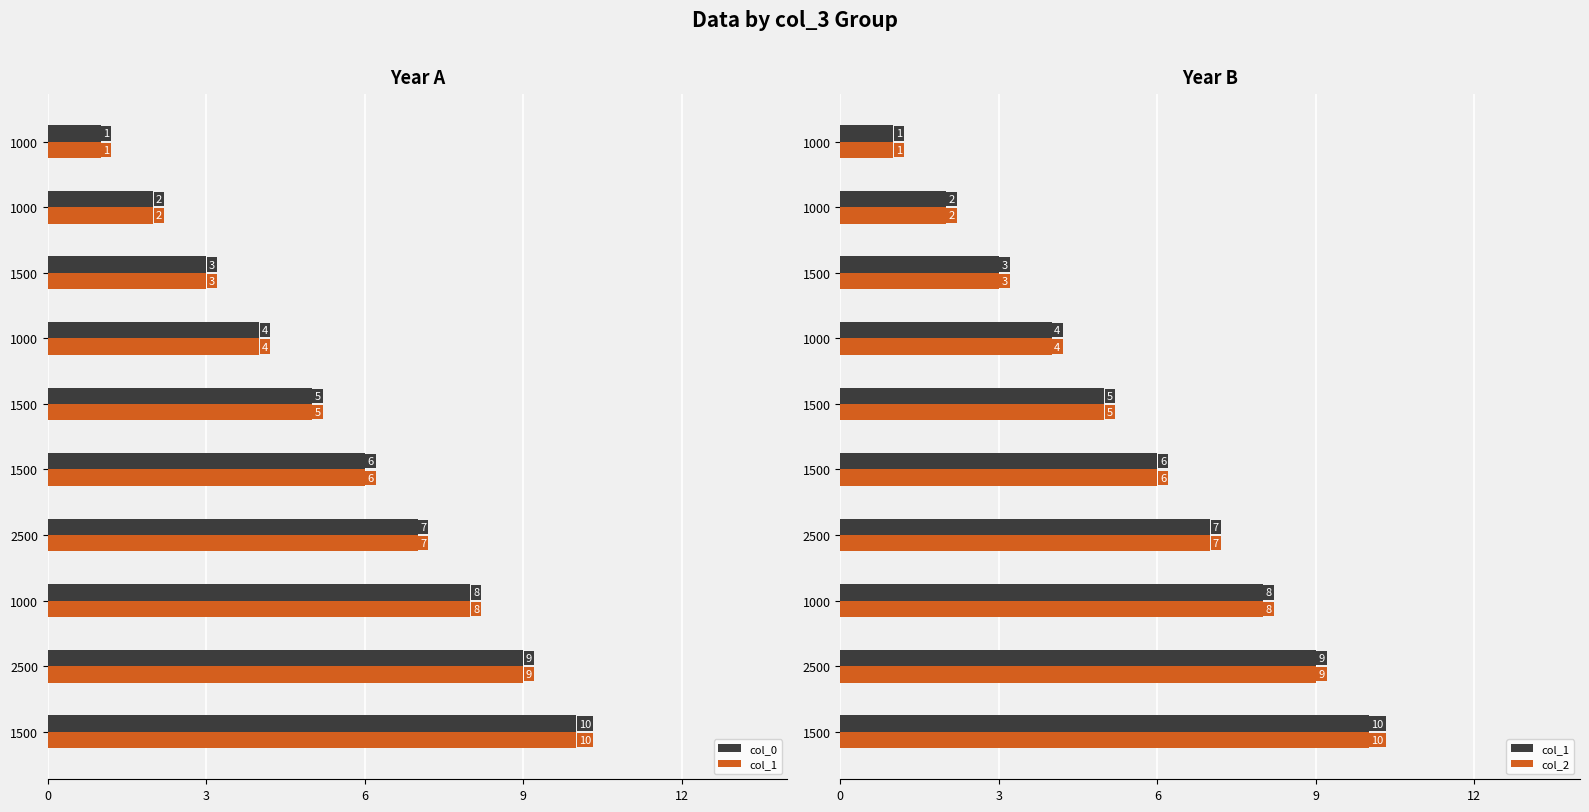

Is it true that col_2 equals 2 at 1500?

False